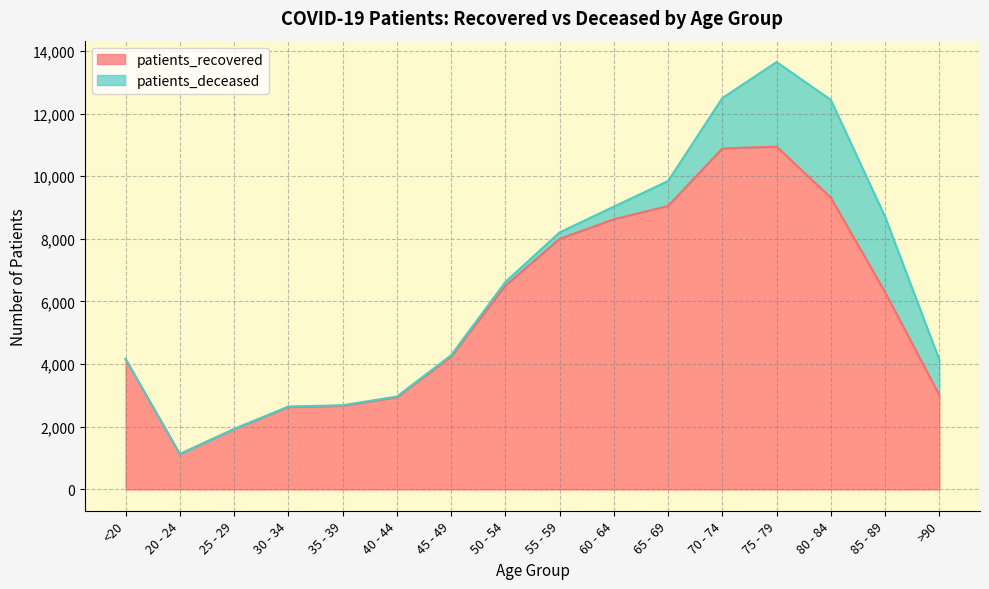

The chart shows a value of 5668 at 75 - 79. True or false?

False